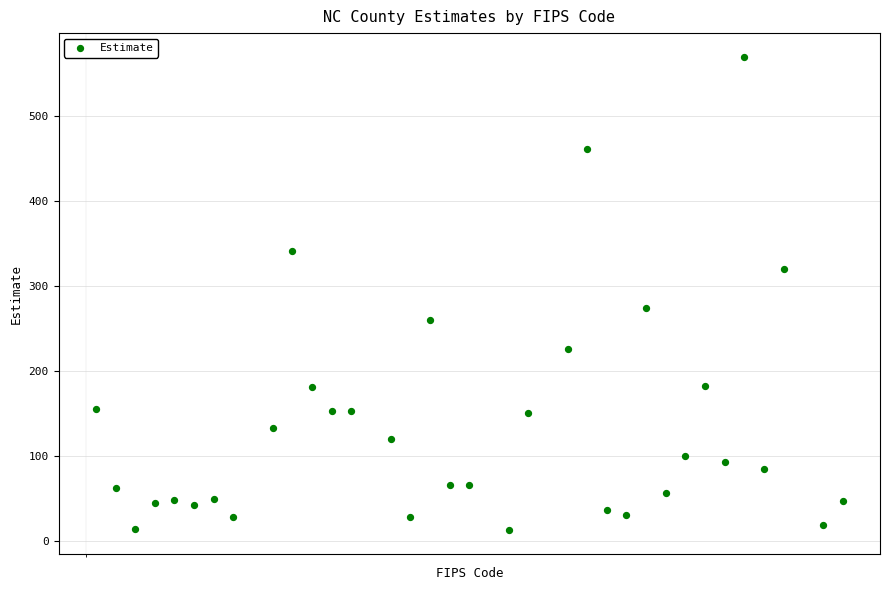

What Y value in the scatter plot is closest to 291?

275